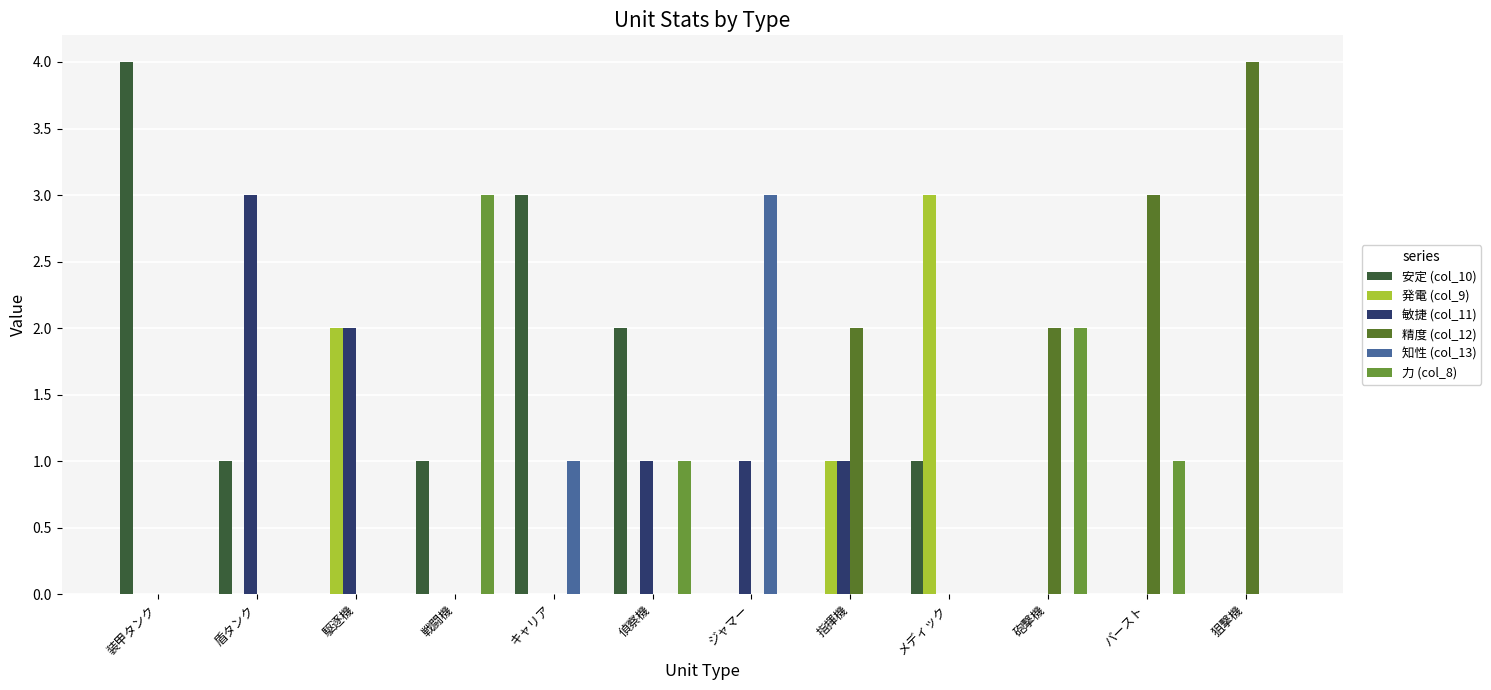

What position from the left is メディック?

9